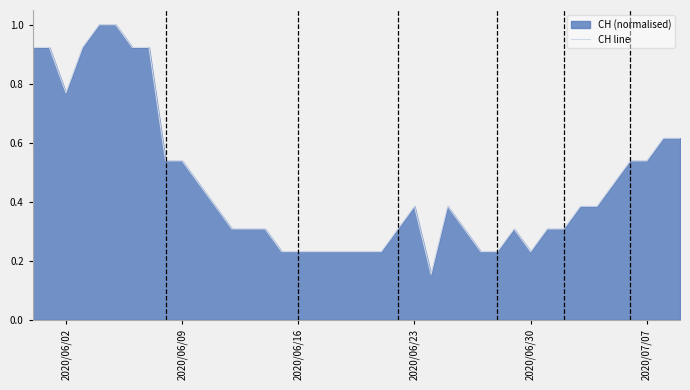

What is the maximum value shown in the chart?

1.0